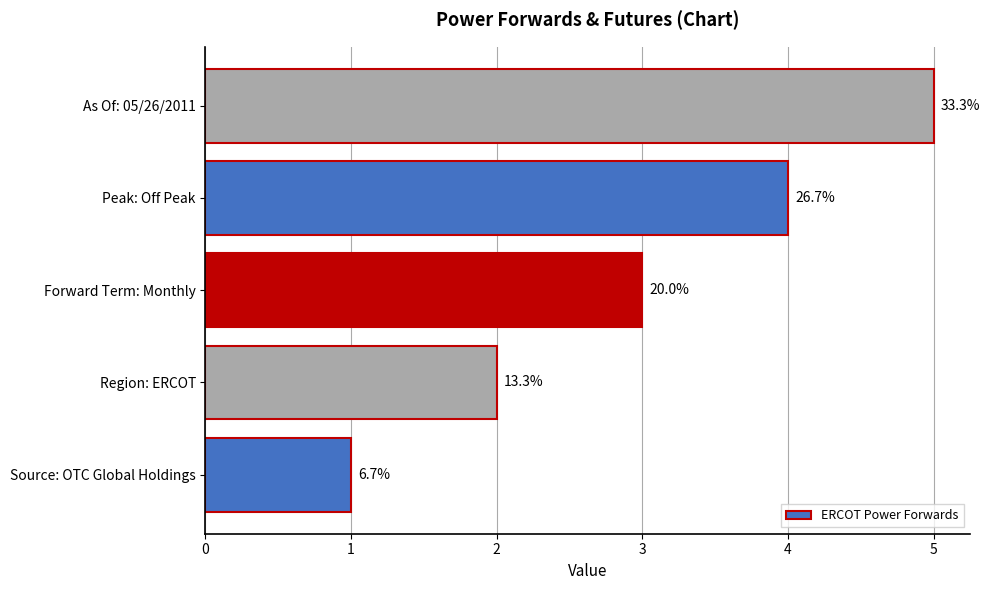

Does the chart contain any negative values?

No